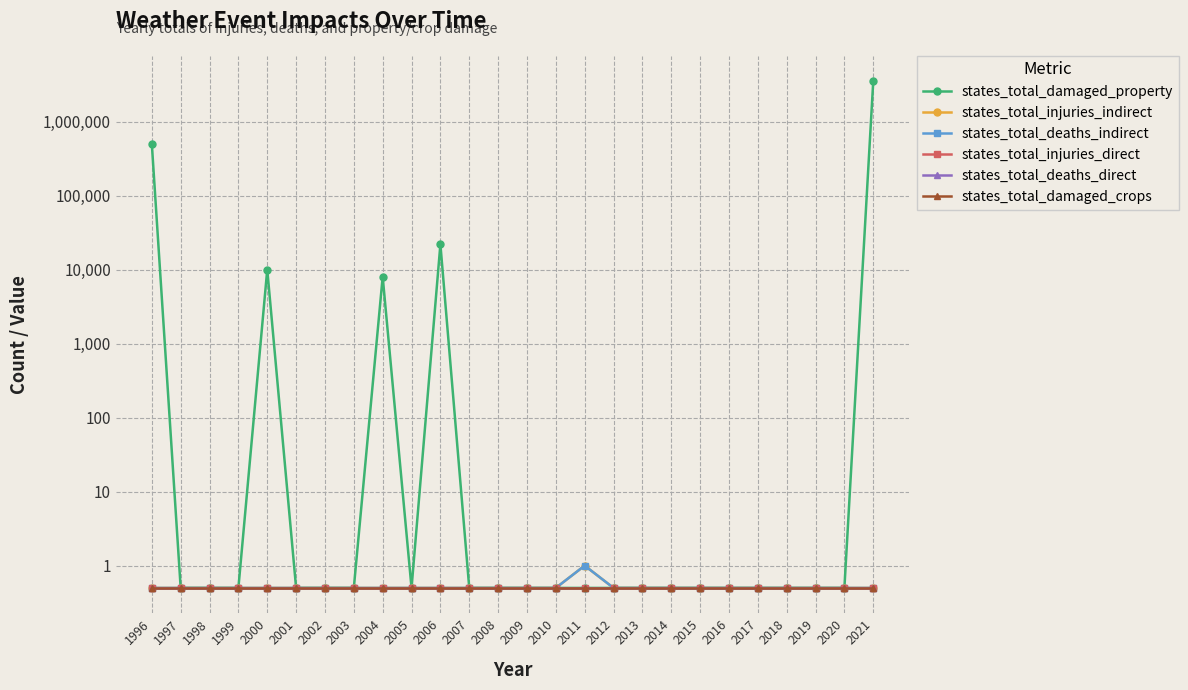

Does the chart display data point markers on the line(s)?

Yes